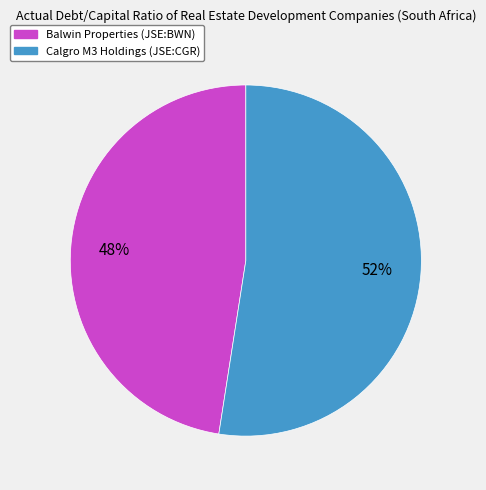

Is there a majority slice in this chart?

Yes